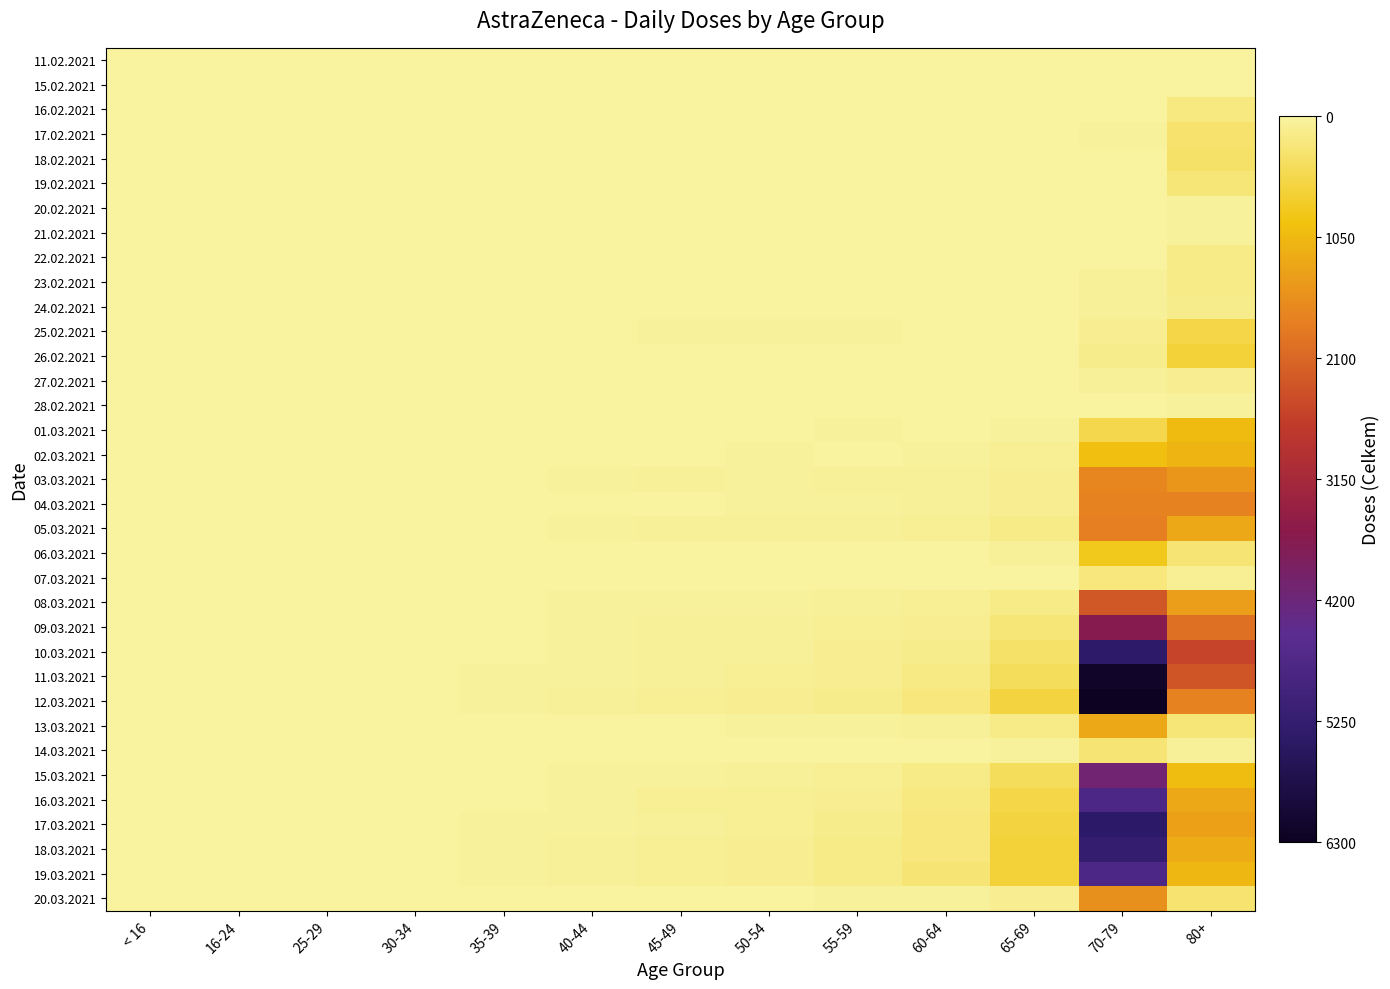

What is the difference between the highest and lowest values at 55-59?

155